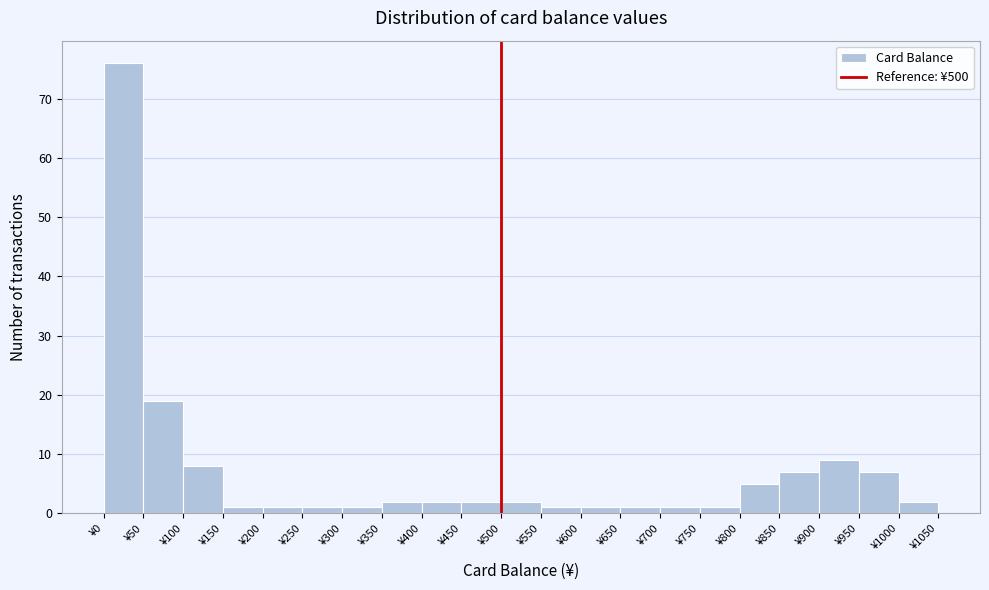

Reading left to right, list every bar in this chart as the range it spans on the x-axis followed by its height. The values are not printed on the chart, so give them approximately, as read against the axis.

0 to 50: 76
50 to 100: 19
100 to 150: 8
150 to 200: 1
200 to 250: 1
250 to 300: 1
300 to 350: 1
350 to 400: 2
400 to 450: 2
450 to 500: 2
500 to 550: 2
550 to 600: 1
600 to 650: 1
650 to 700: 1
700 to 750: 1
750 to 800: 1
800 to 850: 5
850 to 900: 7
900 to 950: 9
950 to 1000: 7
1000 to 1050: 2